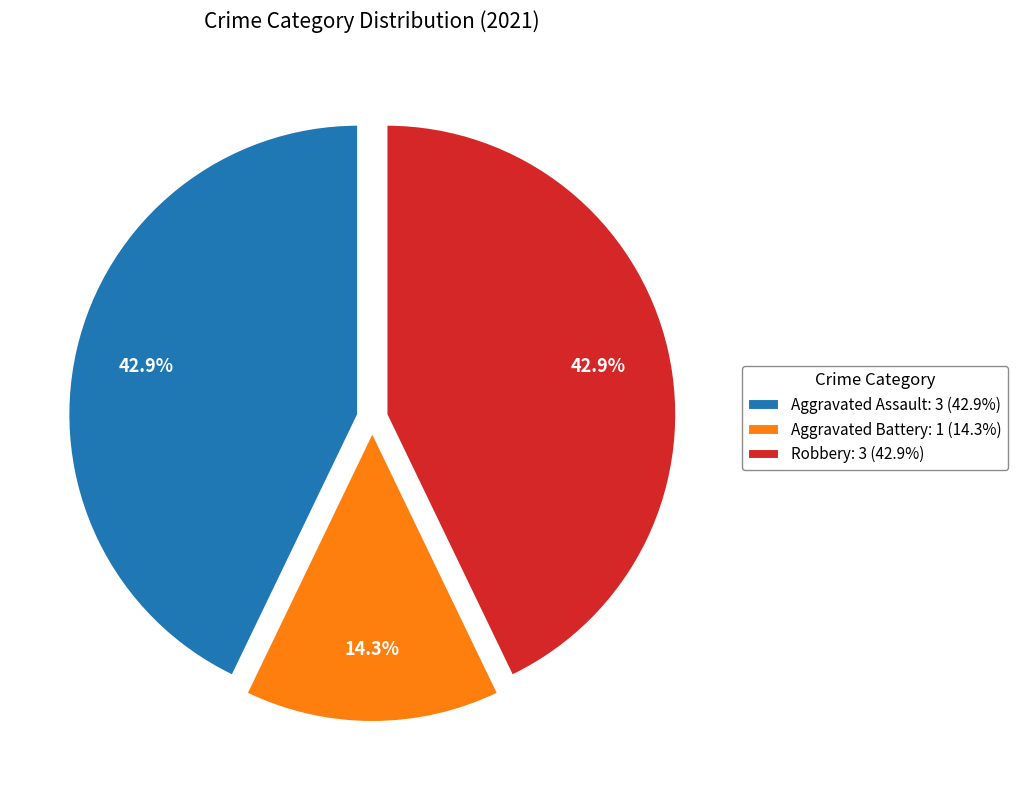

What percentage is NOT represented by Robbery: 3 (42.9%)?

57.1%